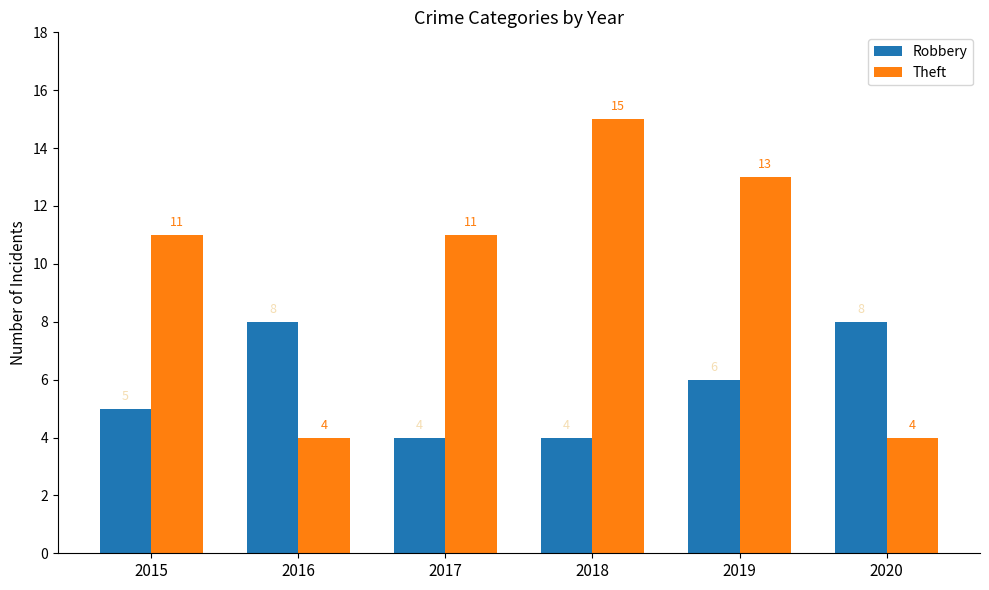

Reading left to right, what are all the values shown in this chart?

Robbery: 5	8	4	4	6	8
Theft: 11	4	11	15	13	4